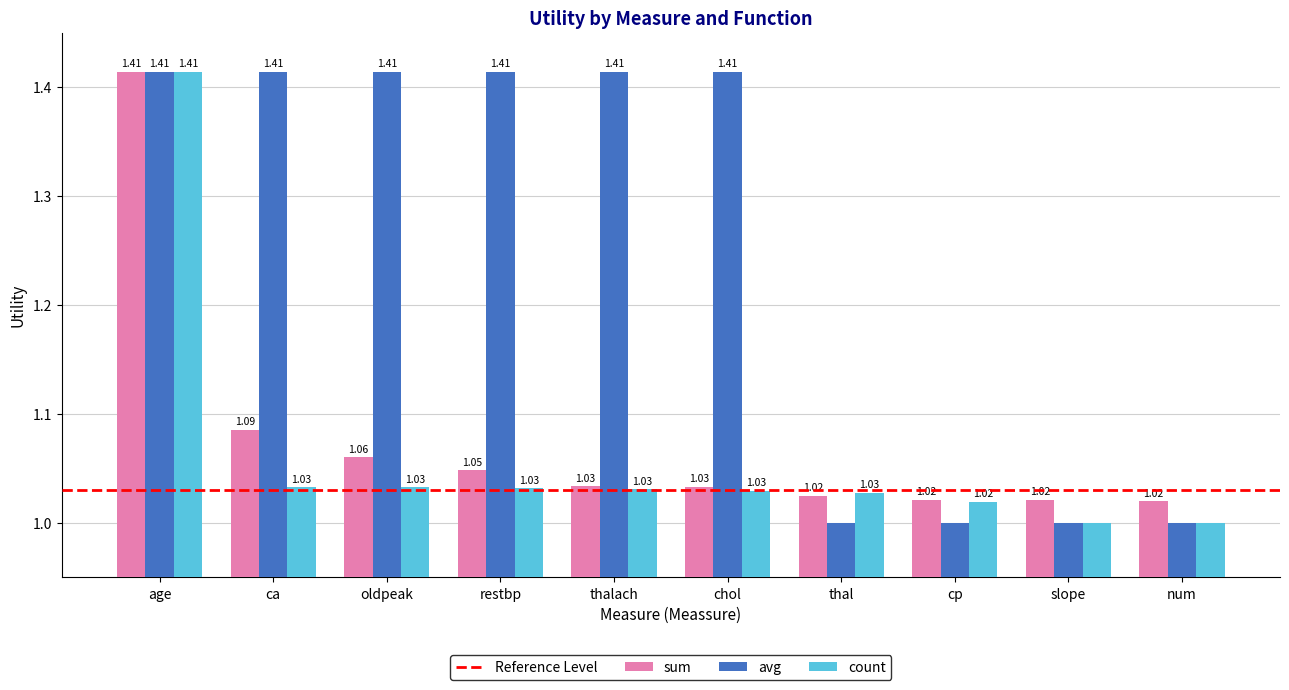

What is the label of the 10th bar from the left?

num